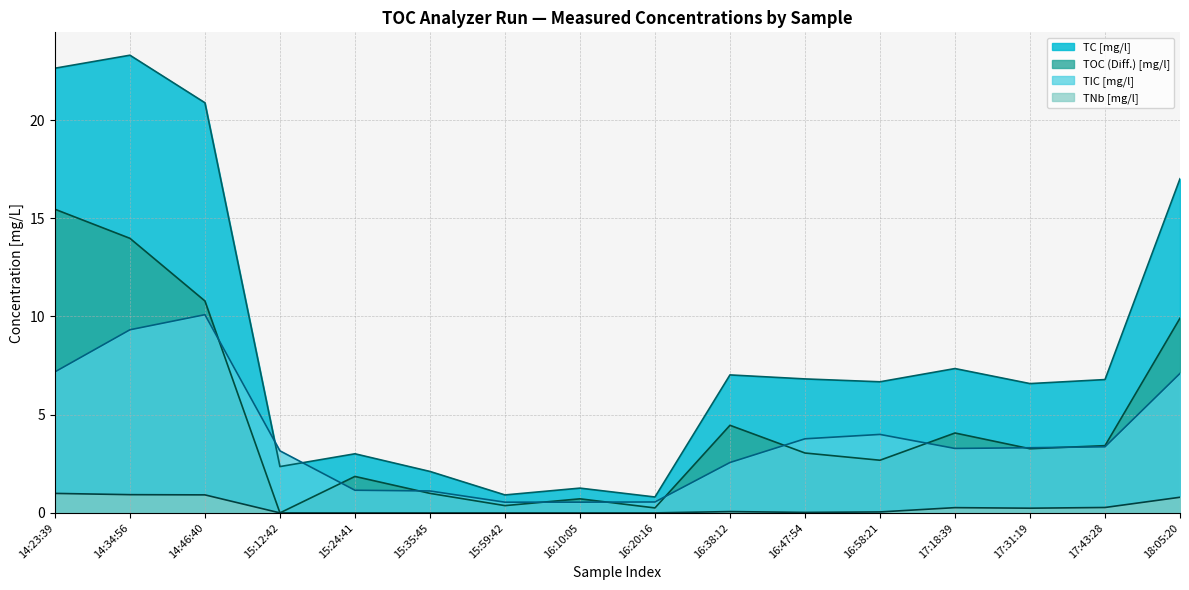

Reading right to left, list all the values displayed in this chart.

TIC [mg/l]: 7.1	3.4	3.3	3.3	4.0	3.8	2.6	0.6	0.5	0.5	1.1	1.2	3.2	10.1	9.3	7.2
TC [mg/l]: 17.0	6.8	6.6	7.3	6.7	6.8	7.0	0.8	1.3	0.9	2.1	3.0	2.4	20.9	23.3	22.6
TOC (Diff.) [mg/l]: 9.9	3.4	3.3	4.1	2.7	3.0	4.5	0.3	0.7	0.4	1.0	1.9	0.0	10.8	14.0	15.5
TNb [mg/l]: 0.8	0.3	0.2	0.3	0.0	0.0	0.1	0.0	0.0	0.0	0.0	0.0	0.0	0.9	0.9	1.0